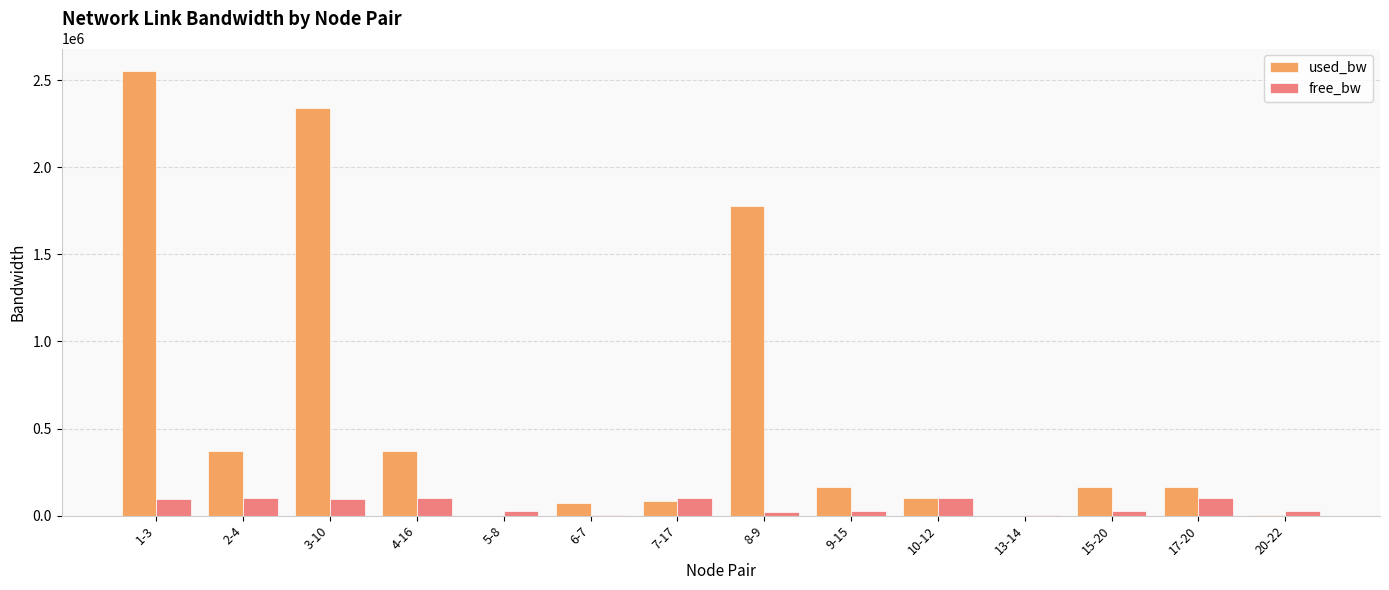

What is the highest value of the used_bw series?

2554222.3